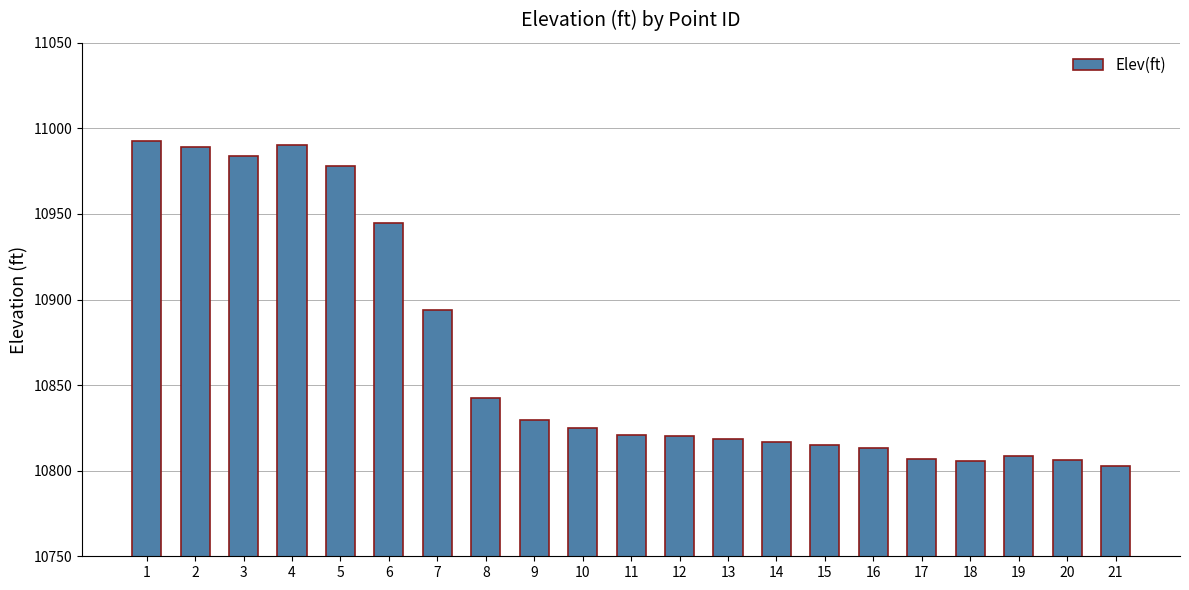

Which category has the lowest value across all series?

21